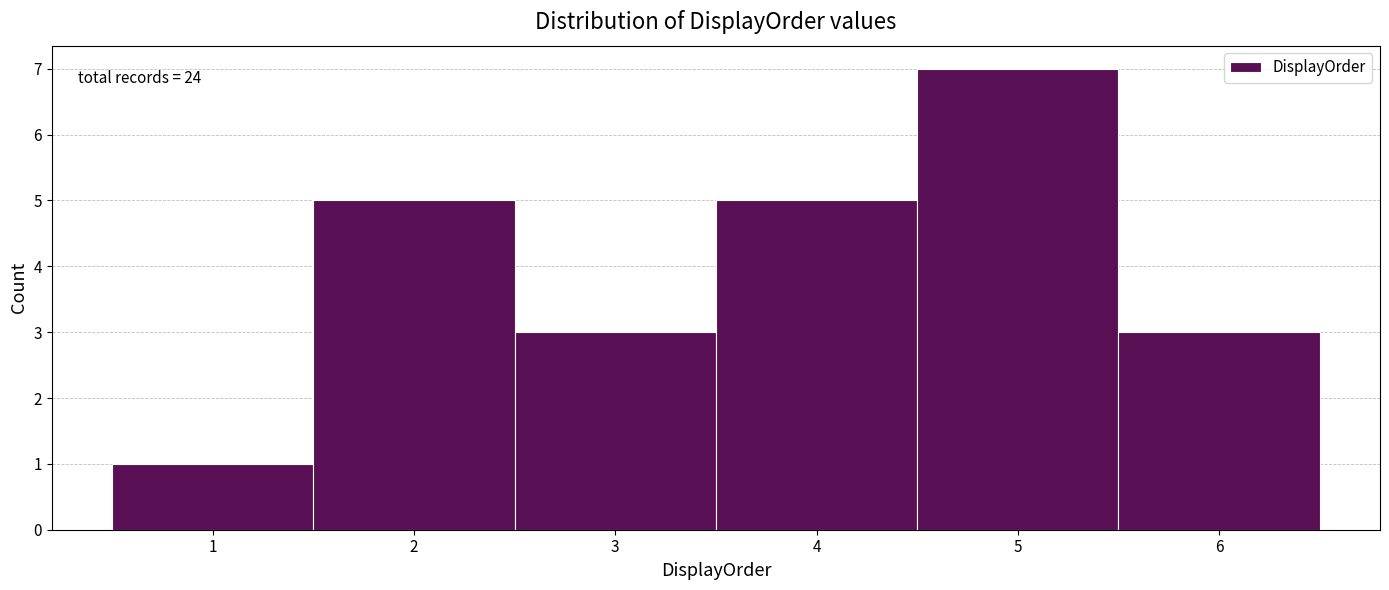

Reading right to left, extract all data points from this chart.

6=3	5=7	4=5	3=3	2=5	1=1